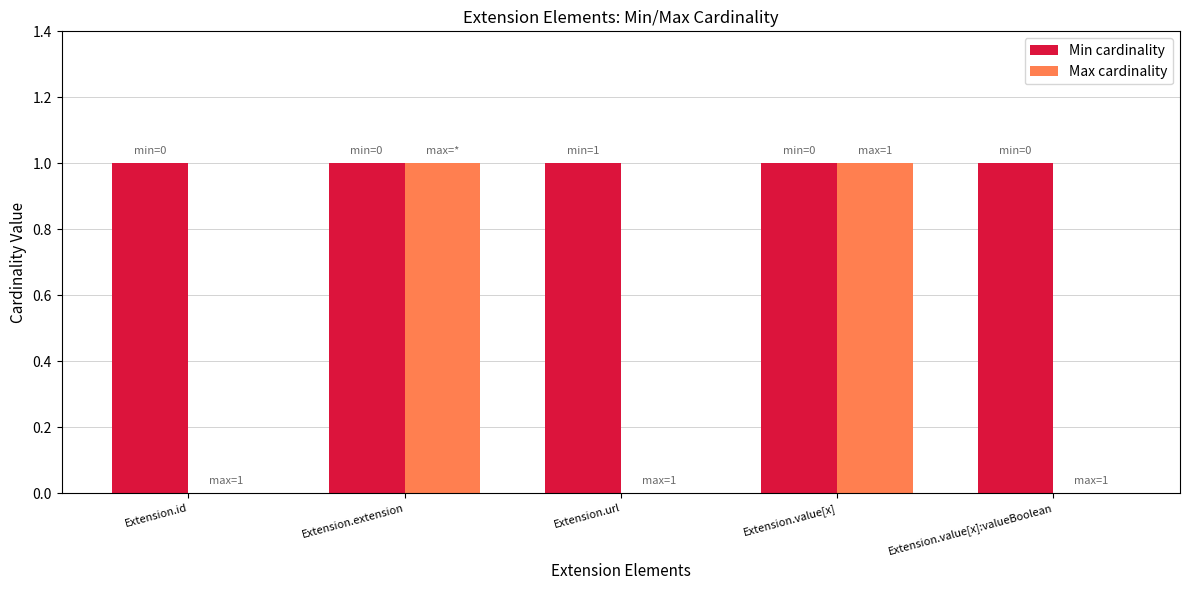

How many distinct data groups are displayed?

2